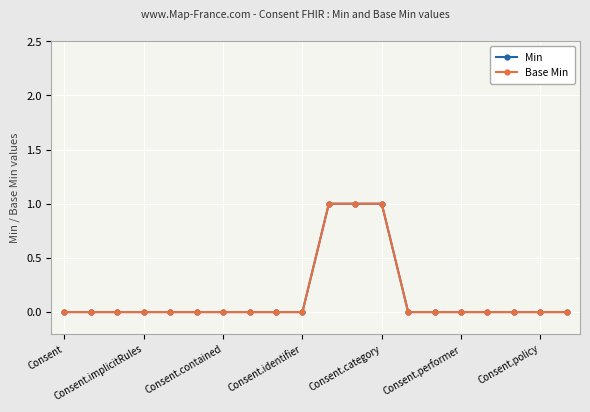

True or false: Min and Base Min intersect in this chart.

False